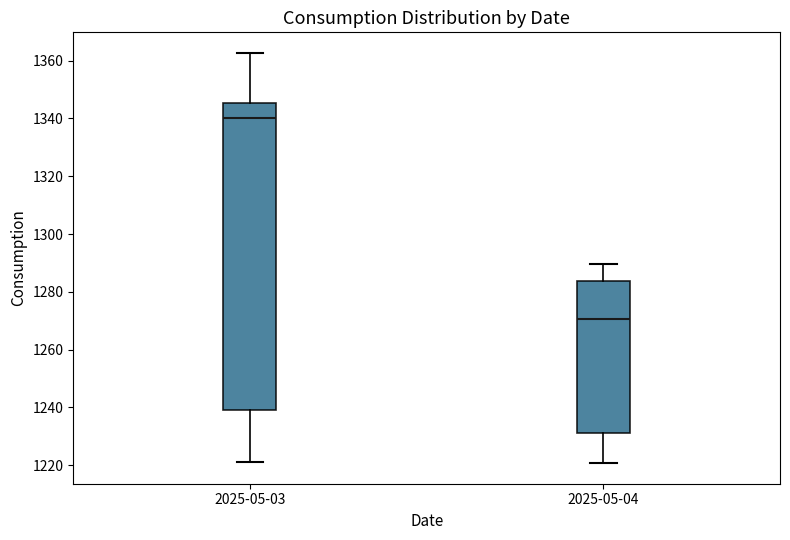

Comparing the boxes themselves (not the whiskers), which one is the tallest?

2025-05-03